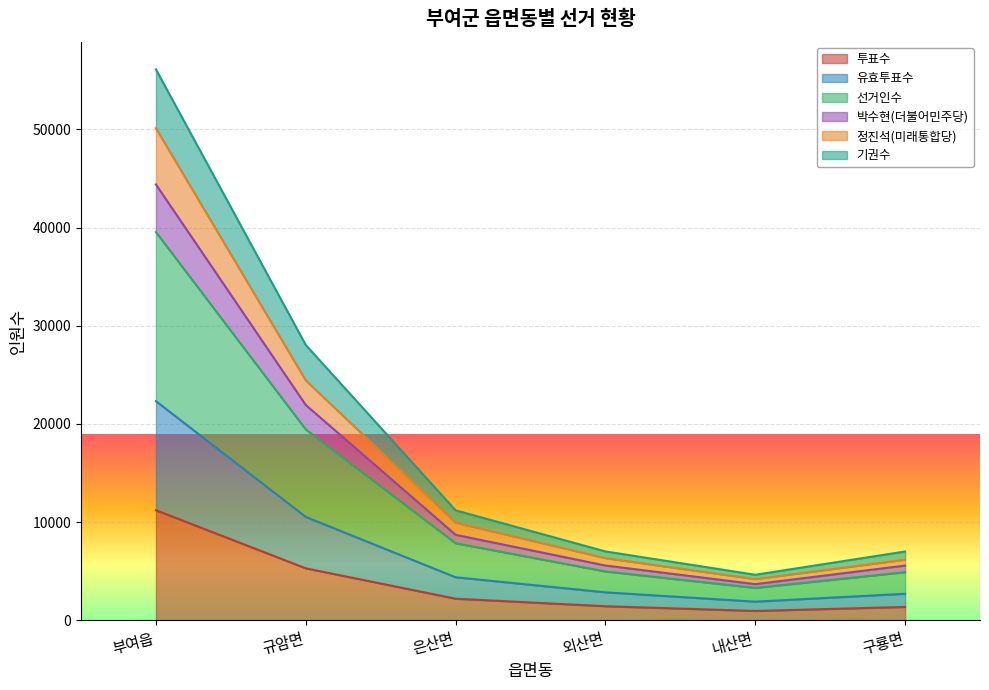

True or false: 선거인수 and 정진석(미래통합당) intersect in this chart.

False